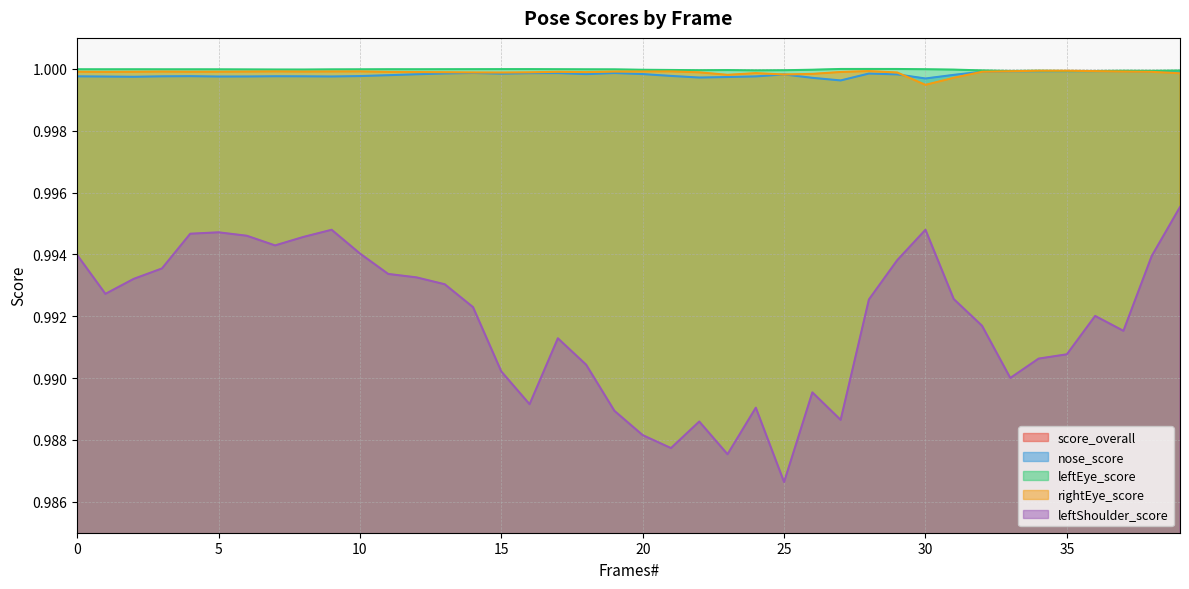

Reading left to right, what are all the values shown in this chart?

score_overall: 1.0	1.0	1.0	1.0	1.0	1.0	1.0	1.0	1.0	1.0	1.0	1.0	1.0	1.0	1.0	1.0	1.0	1.0	1.0	1.0	1.0	1.0	1.0	1.0	1.0	1.0	1.0	1.0	1.0	1.0	1.0	1.0	1.0	1.0	1.0	1.0	1.0	1.0	1.0	1.0
nose_score: 1.0	1.0	1.0	1.0	1.0	1.0	1.0	1.0	1.0	1.0	1.0	1.0	1.0	1.0	1.0	1.0	1.0	1.0	1.0	1.0	1.0	1.0	1.0	1.0	1.0	1.0	1.0	1.0	1.0	1.0	1.0	1.0	1.0	1.0	1.0	1.0	1.0	1.0	1.0	1.0
leftEye_score: 1.0	1.0	1.0	1.0	1.0	1.0	1.0	1.0	1.0	1.0	1.0	1.0	1.0	1.0	1.0	1.0	1.0	1.0	1.0	1.0	1.0	1.0	1.0	1.0	1.0	1.0	1.0	1.0	1.0	1.0	1.0	1.0	1.0	1.0	1.0	1.0	1.0	1.0	1.0	1.0
rightEye_score: 1.0	1.0	1.0	1.0	1.0	1.0	1.0	1.0	1.0	1.0	1.0	1.0	1.0	1.0	1.0	1.0	1.0	1.0	1.0	1.0	1.0	1.0	1.0	1.0	1.0	1.0	1.0	1.0	1.0	1.0	1.0	1.0	1.0	1.0	1.0	1.0	1.0	1.0	1.0	1.0
leftShoulder_score: 1.0	1.0	1.0	1.0	1.0	1.0	1.0	1.0	1.0	1.0	1.0	1.0	1.0	1.0	1.0	1.0	1.0	1.0	1.0	1.0	1.0	1.0	1.0	1.0	1.0	1.0	1.0	1.0	1.0	1.0	1.0	1.0	1.0	1.0	1.0	1.0	1.0	1.0	1.0	1.0